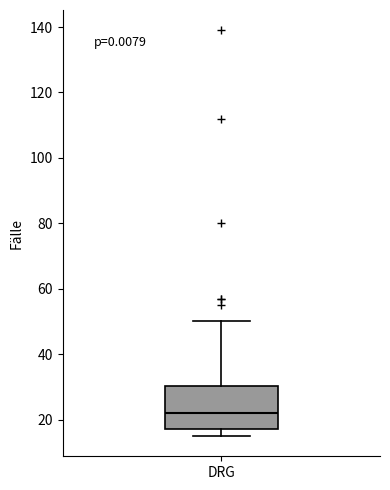

Read this box plot against the y-axis: the position of the median line, the range covered by the box, and the ends of both whiskers. The values are not printed on the chart, so give them approximately, as read against the axis.

median 22, box 18 to 30, whiskers 16 to 50